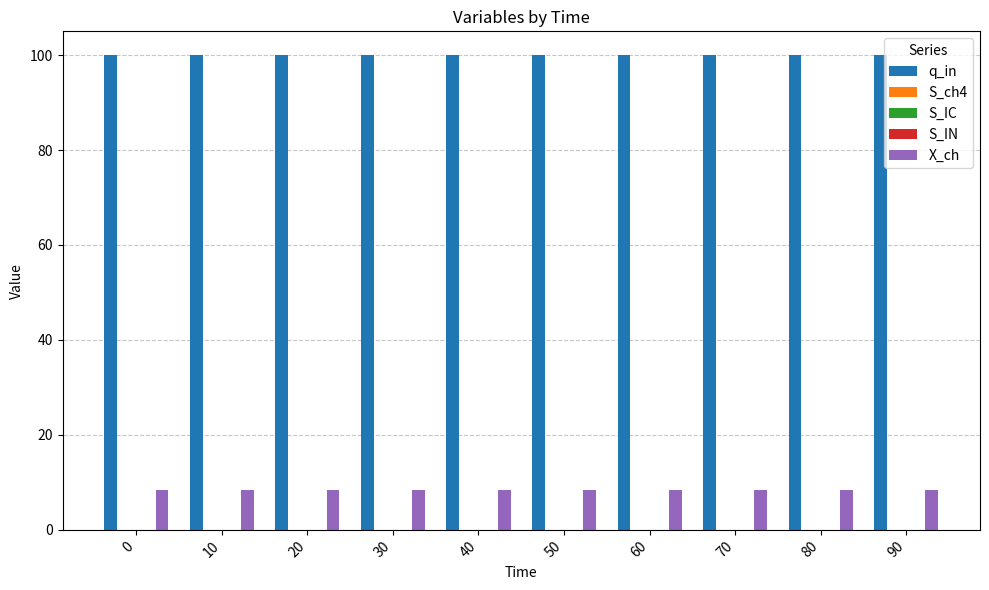

Which series has the largest total across all categories?

q_in